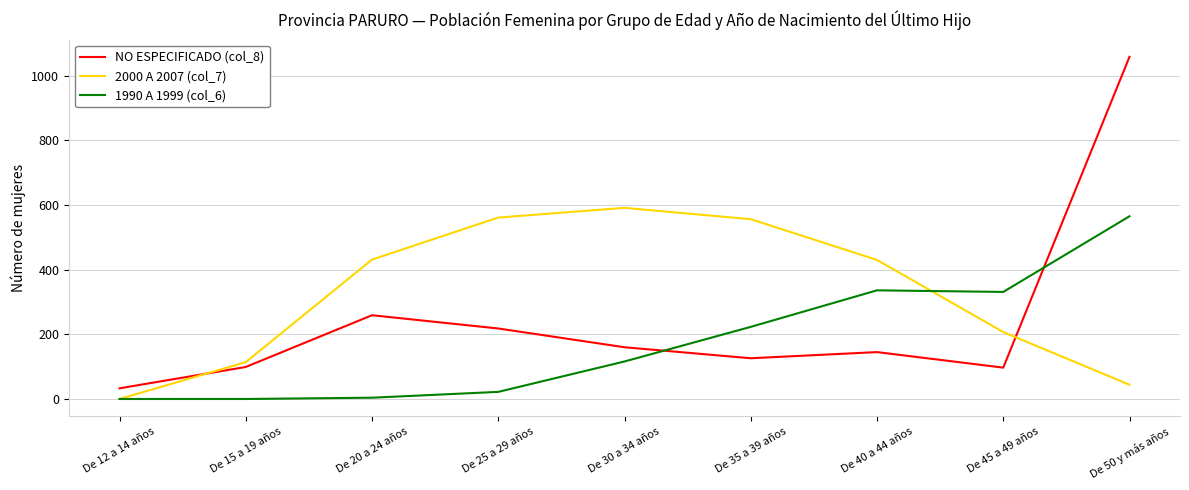

What is the difference between the 1990 A 1999 (col_6) values at De 40 a 44 años and De 15 a 19 años?

336